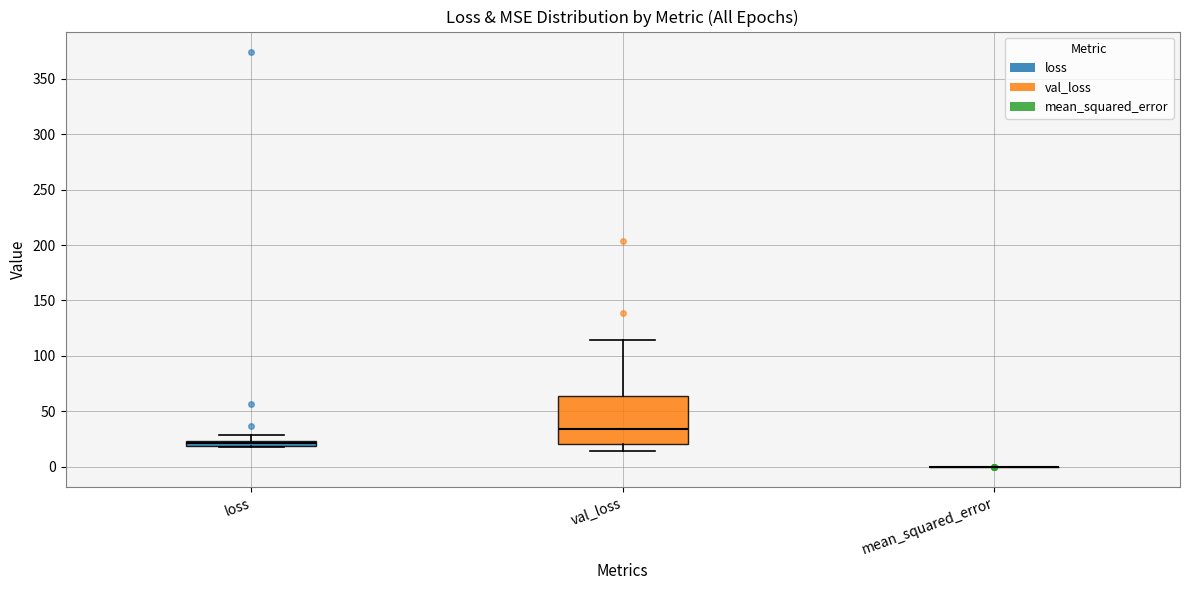

Which box is the tallest, from its lower edge to its upper edge?

val_loss